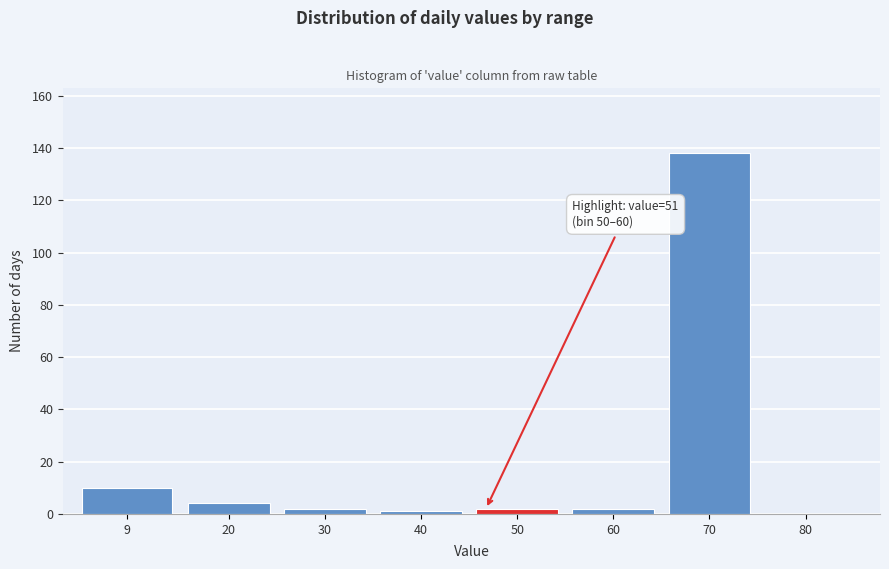

Reading left to right, list all the values displayed in this chart.

9=10	20=4	30=2	40=1	50=2	60=2	70=138	80=0